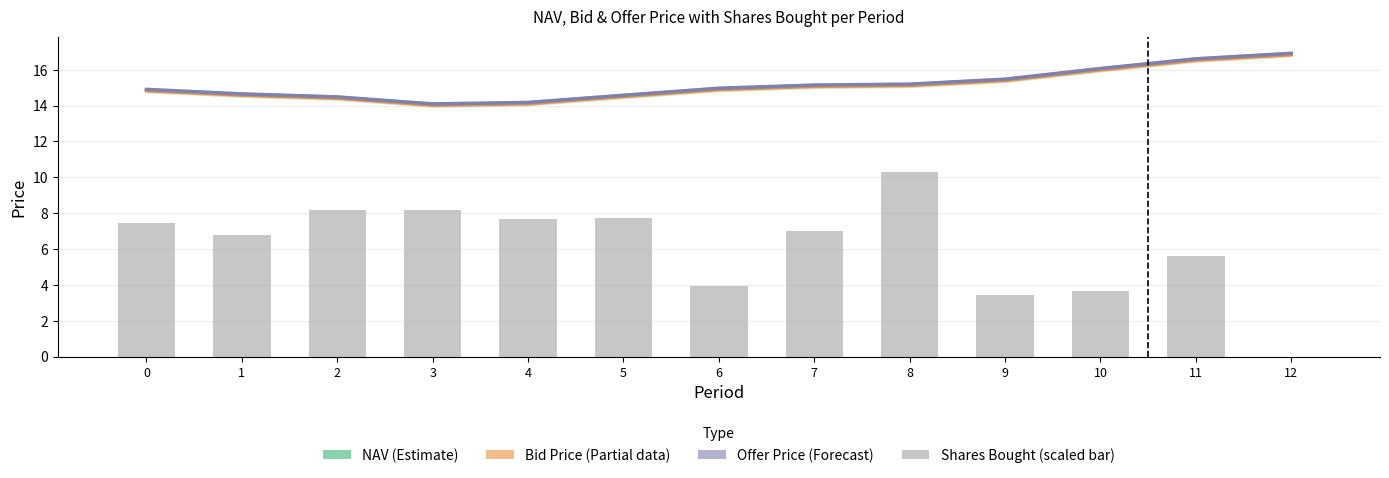

What is the total value across all series at 1?

50.7